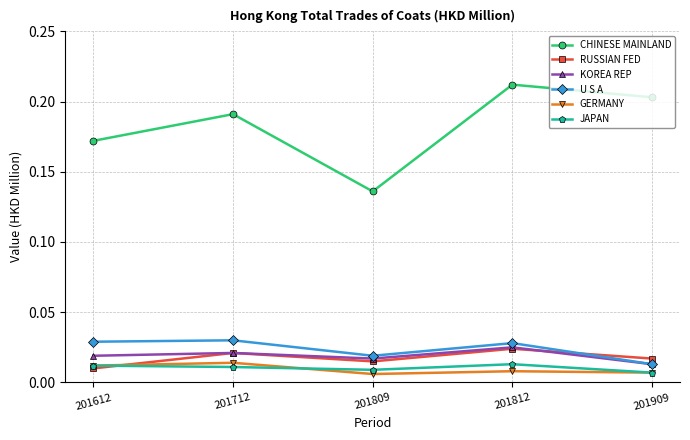

Count the GERMANY values in the range 0 to 1.

5